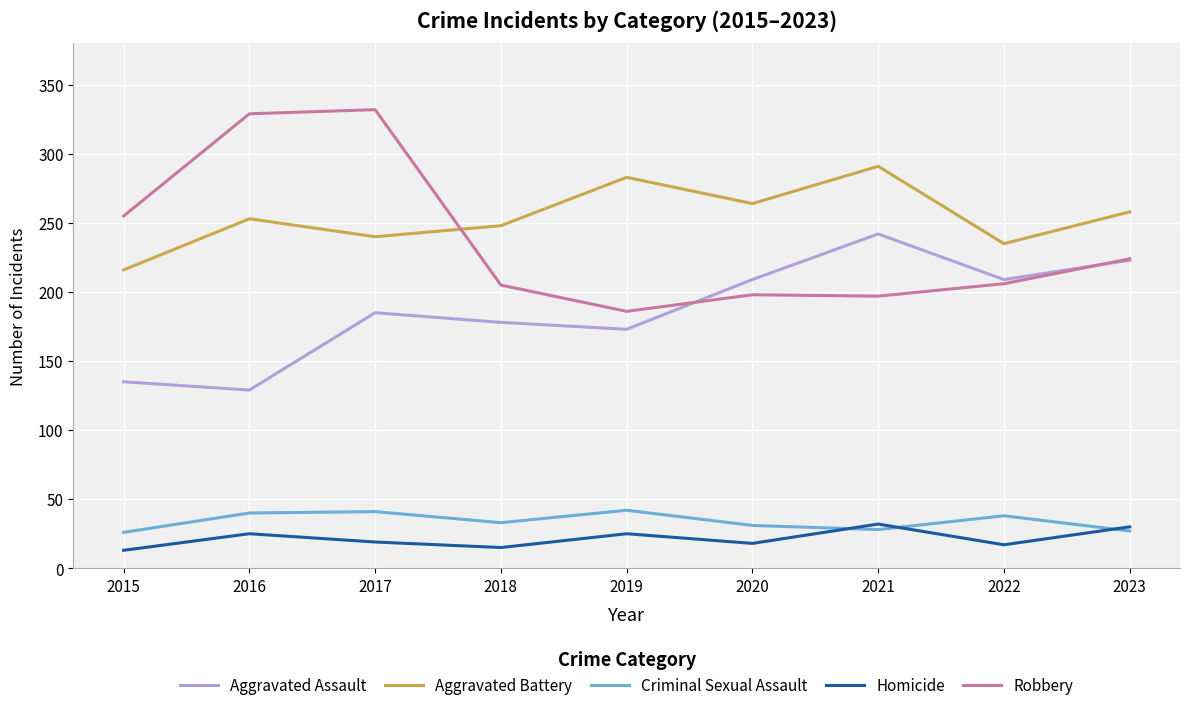

Read the Aggravated Battery value at 2022.

235